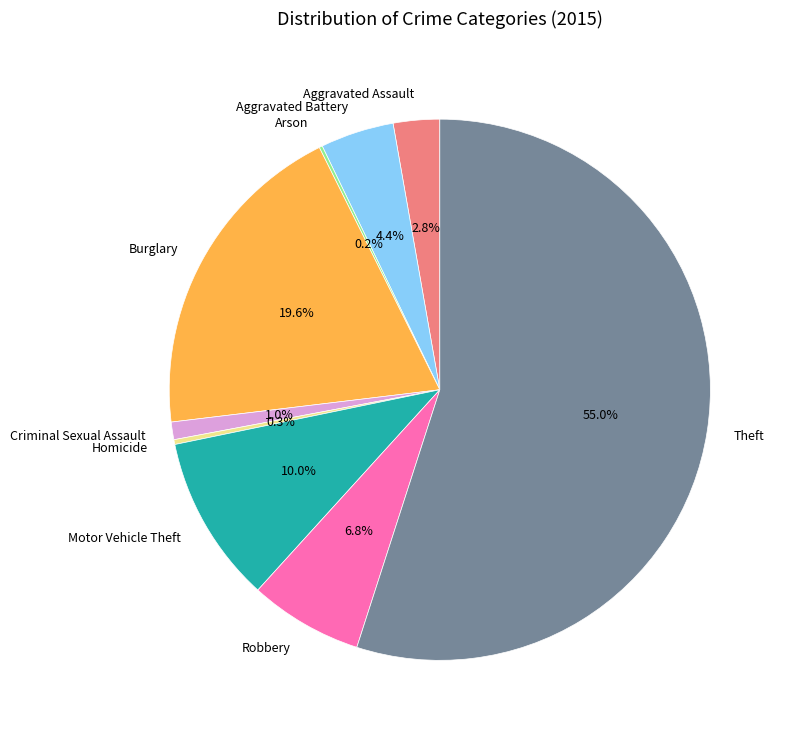

Is Criminal Sexual Assault the majority of the pie?

No